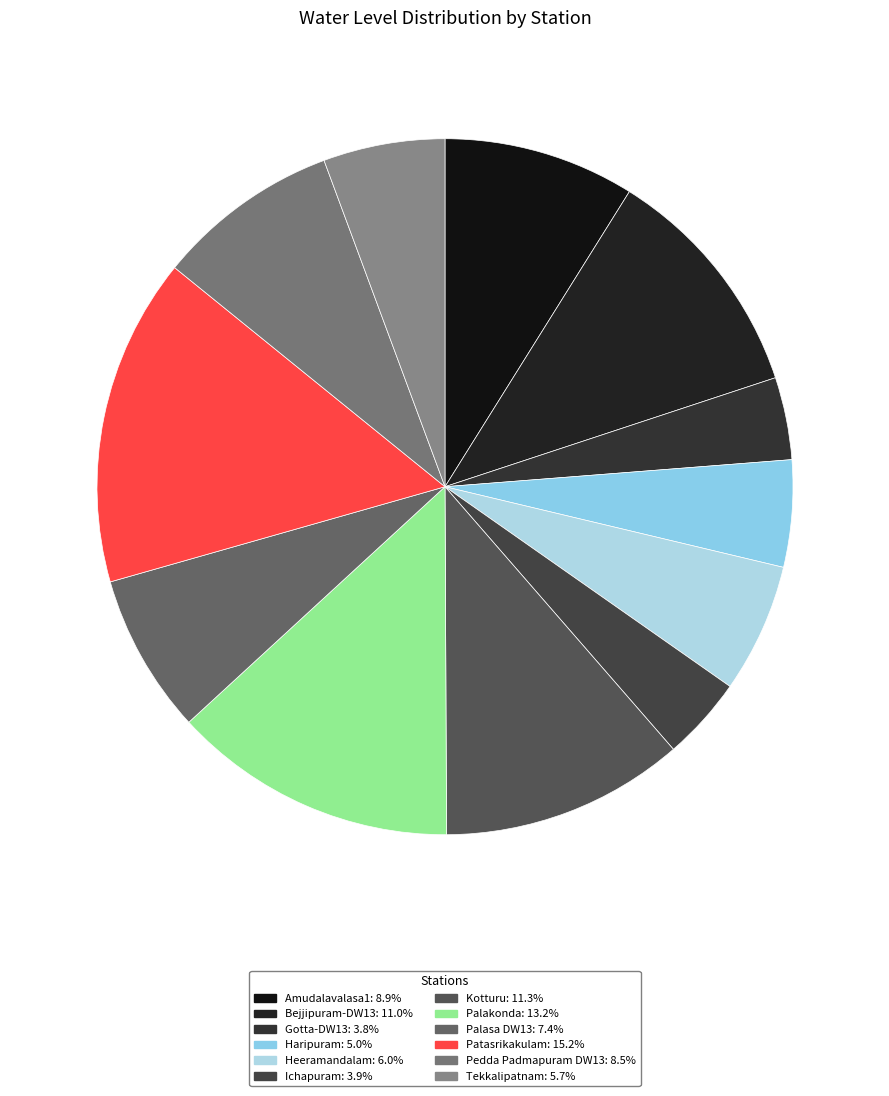

To the nearest percent, what is the difference between the Bejjipuram-DW13 and Palakonda slice percentages?

2%